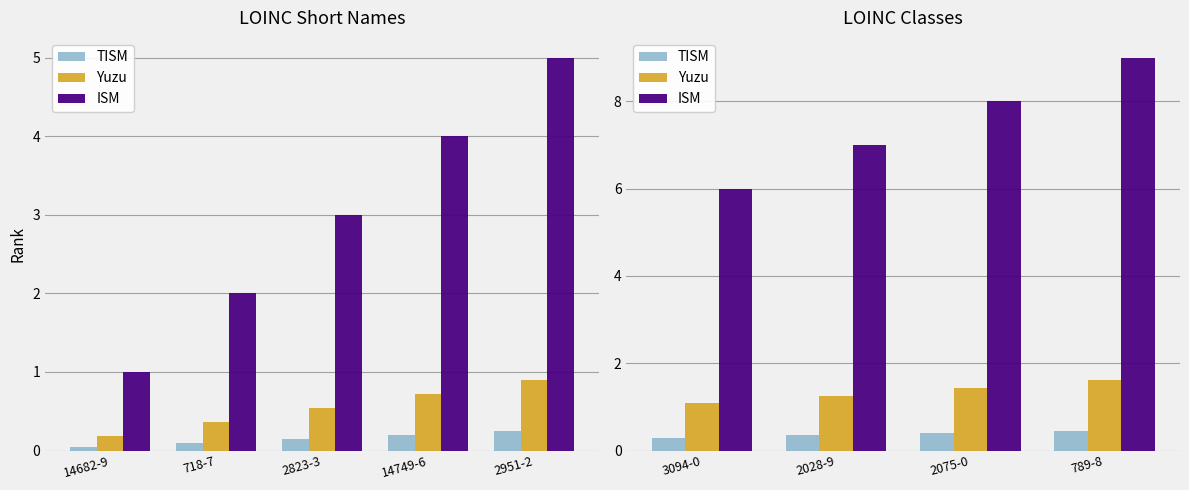

How many ISM values are between 7 and 9?

3